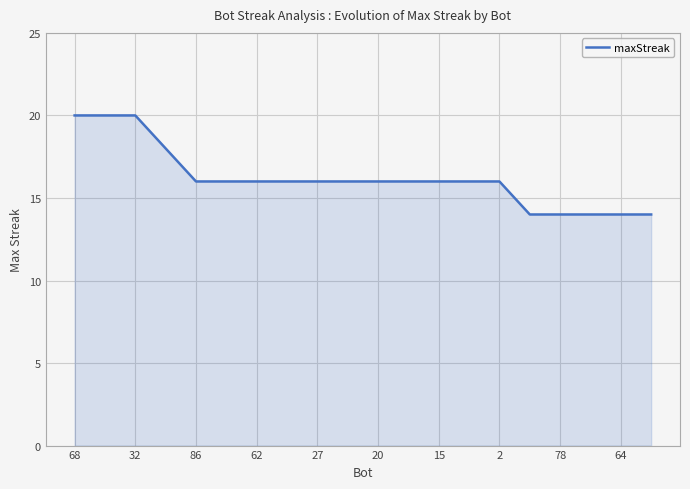

What is the maximum value shown in the chart?

20